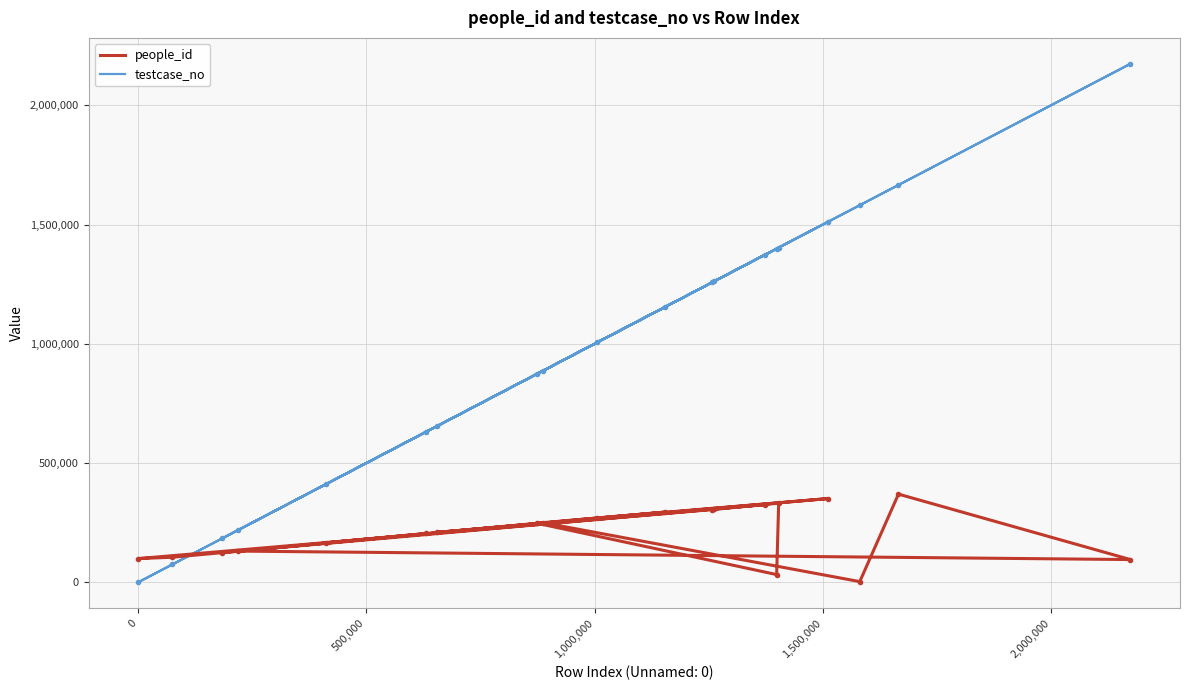

True or false: people_id and testcase_no cross at least once.

True